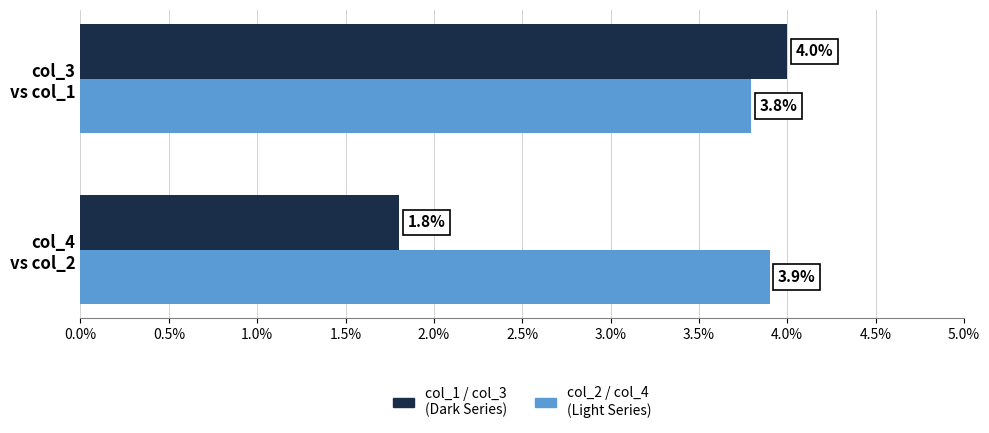

What is the minimum value shown in the chart?

1.8